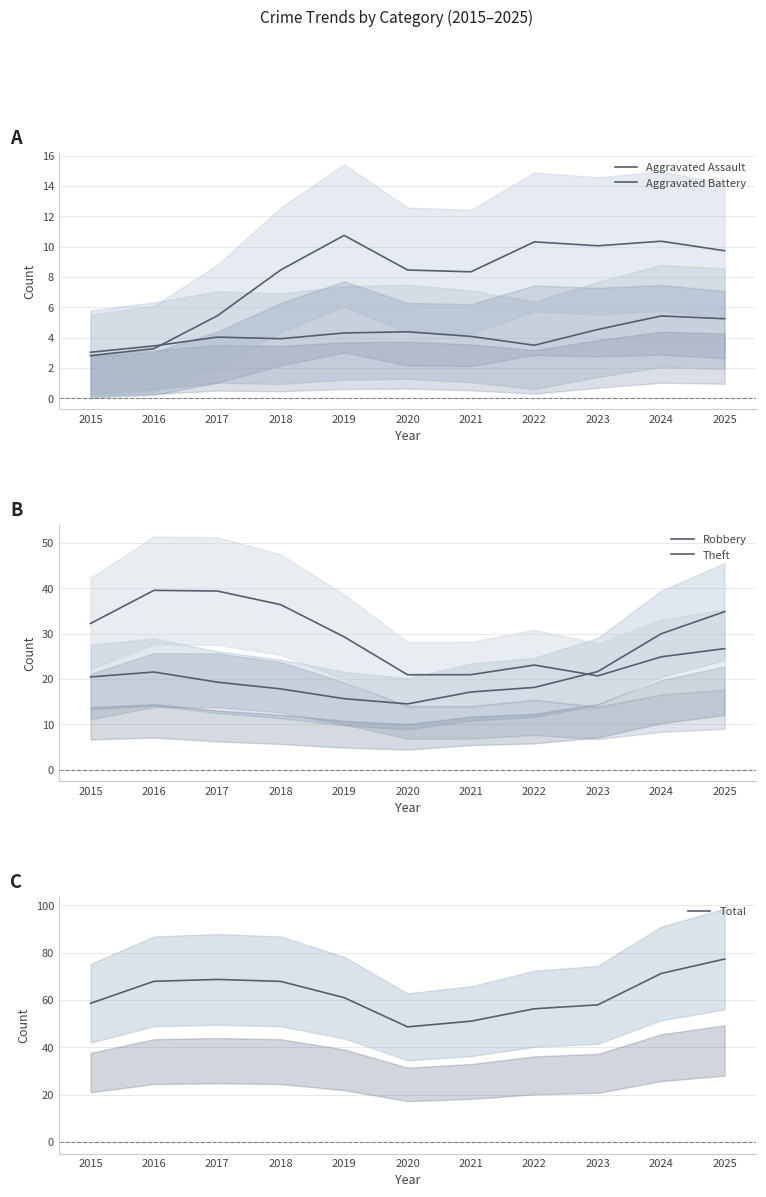

How many interior local peaks does the Robbery series have?

1